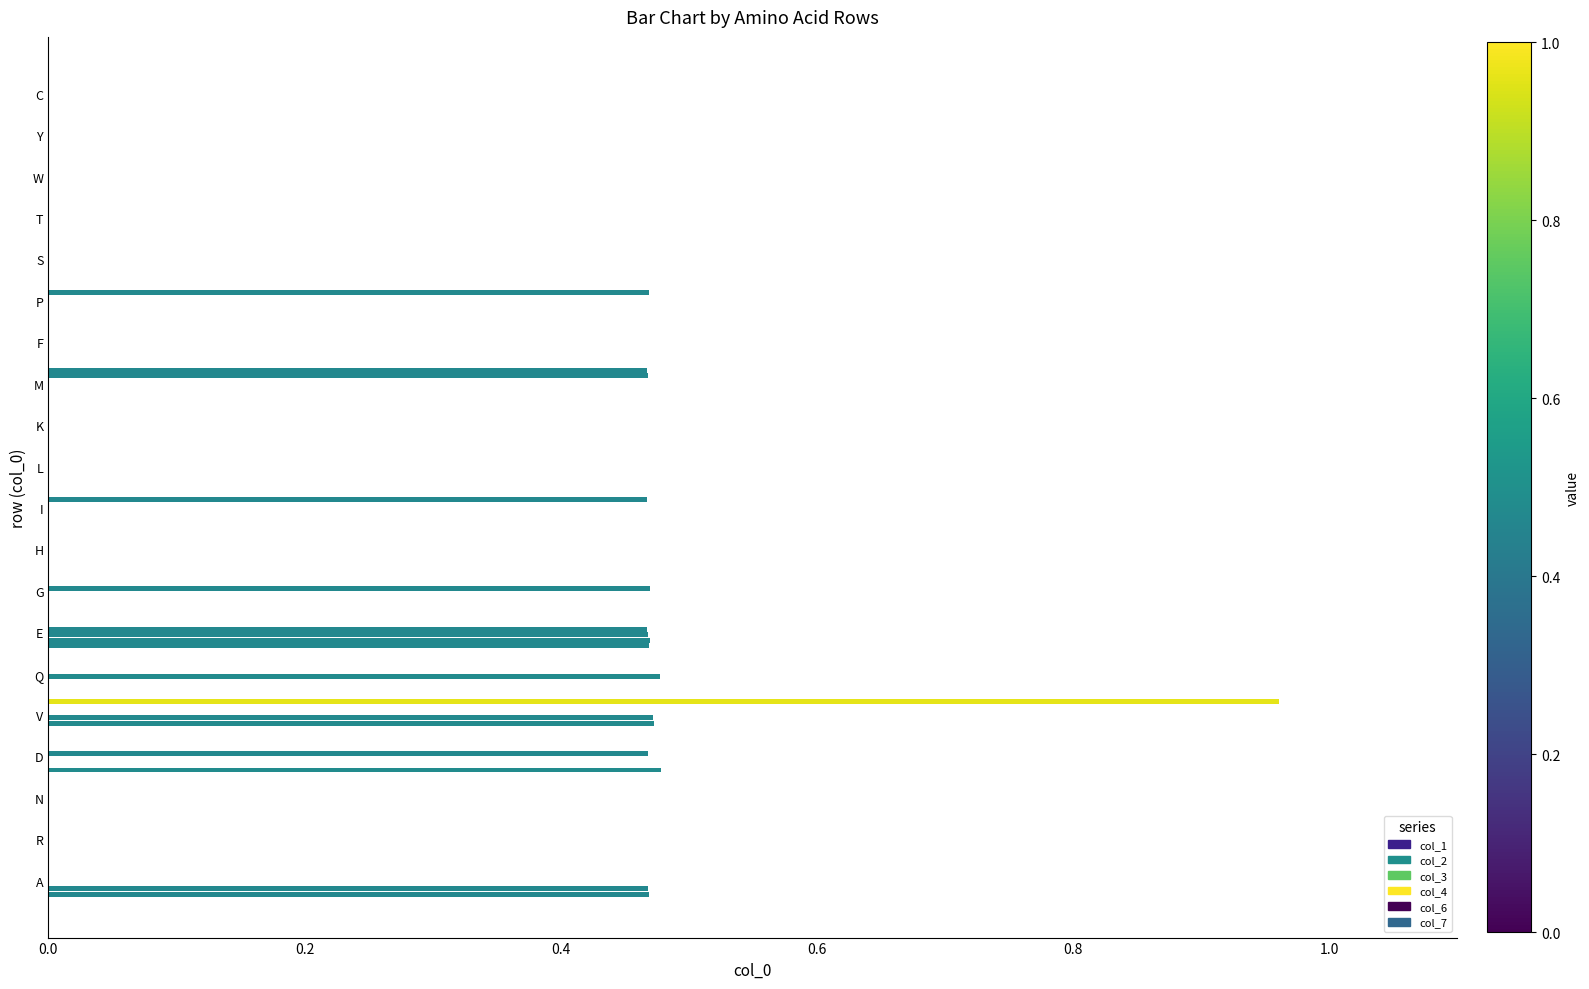

Which series has the largest range (max minus min)?

col_7